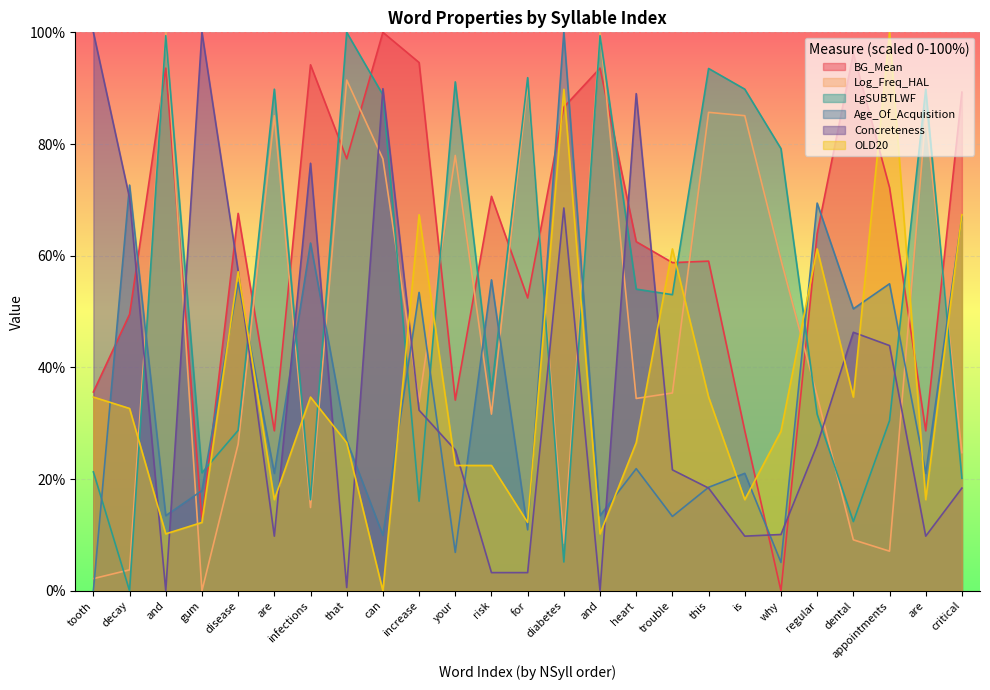

What are all the series names shown in the legend?

BG_Mean, Log_Freq_HAL, LgSUBTLWF, Age_Of_Acquisition, Concreteness, OLD20